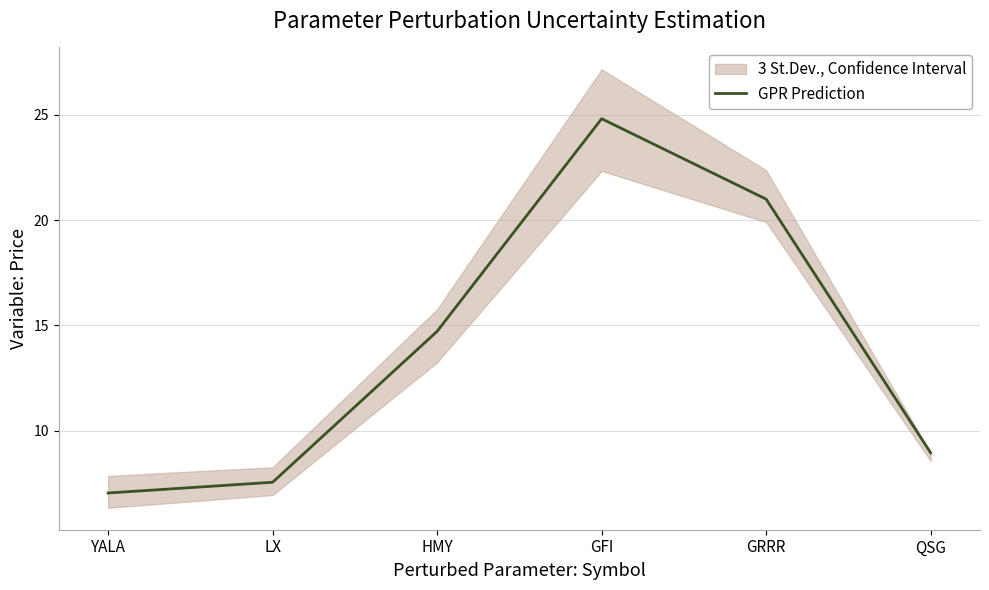

Which has a higher value, YALA or LX?

LX